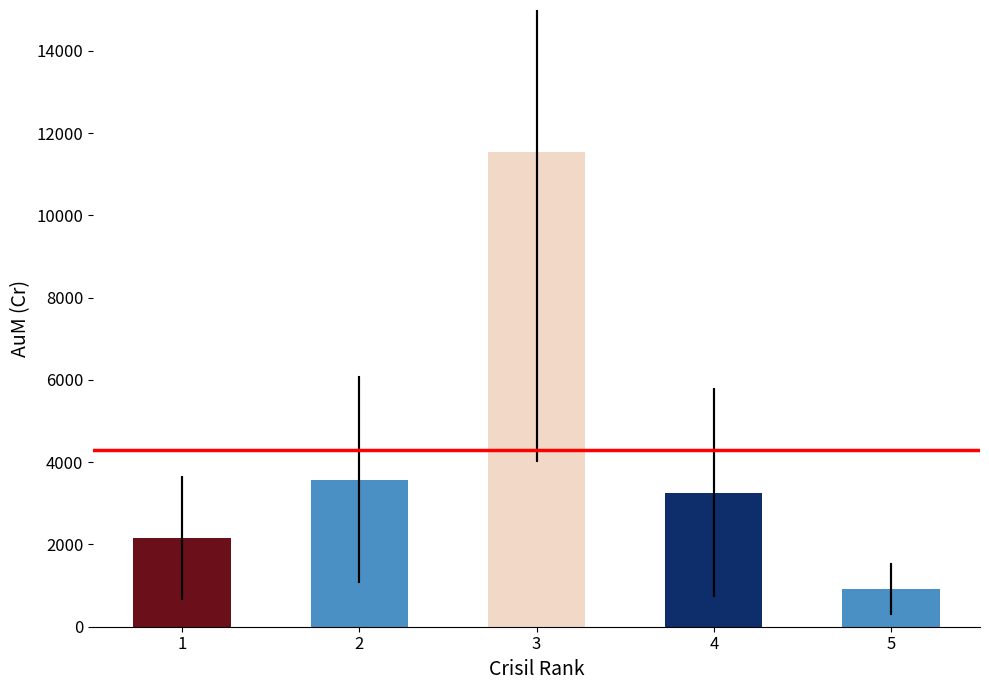

The chart shows a value of 3576.0 at 2. True or false?

True